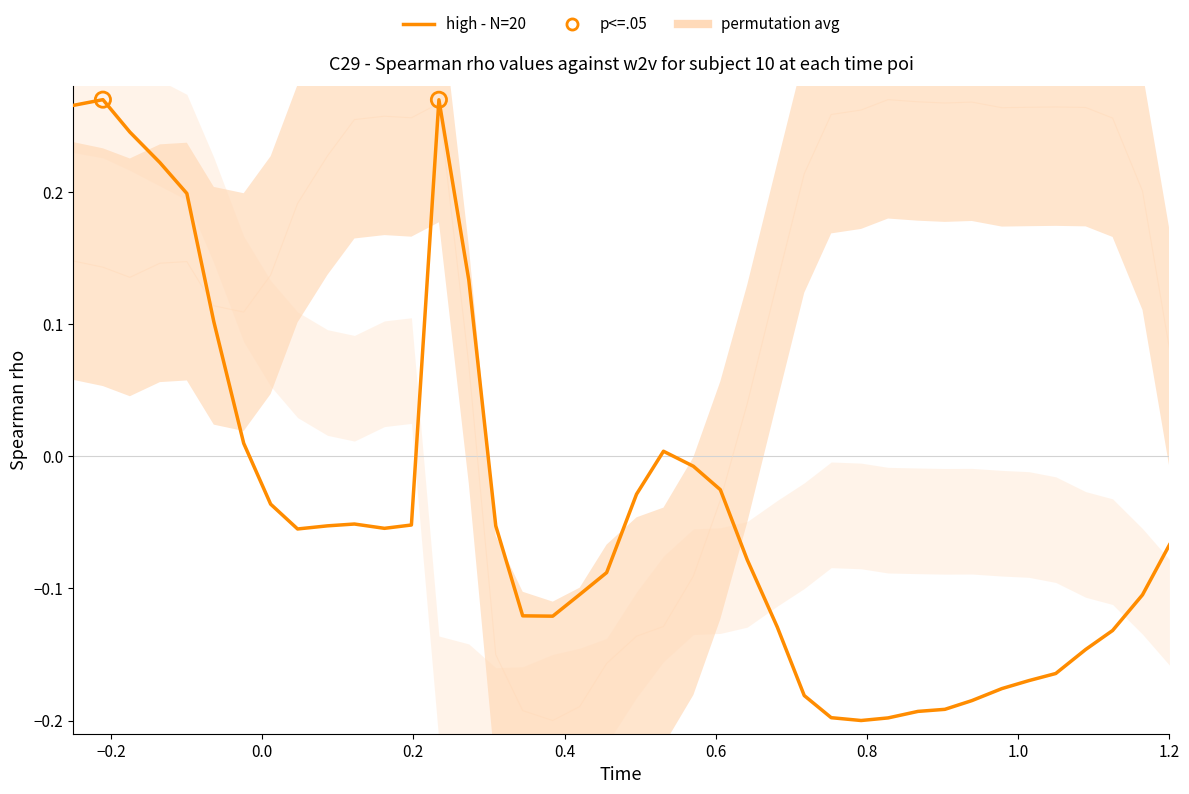

At how many categories does at least one series exceed 0?

32